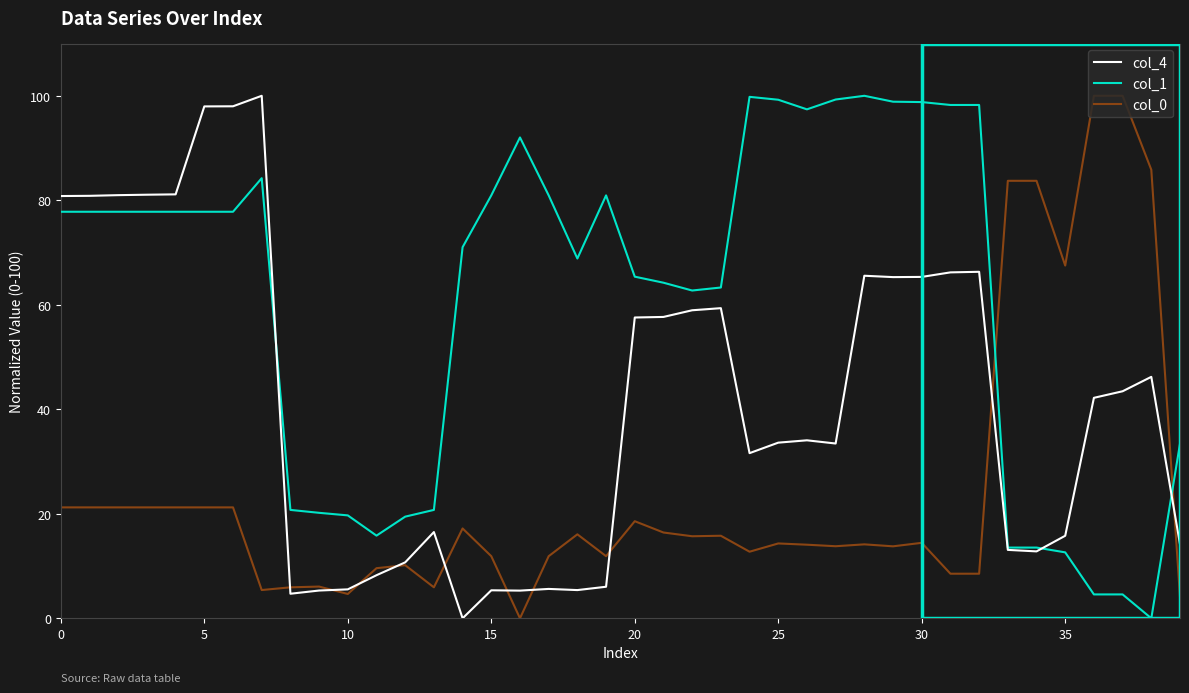

List the series in order of their overall mean, highest first.

col_1, col_4, col_0